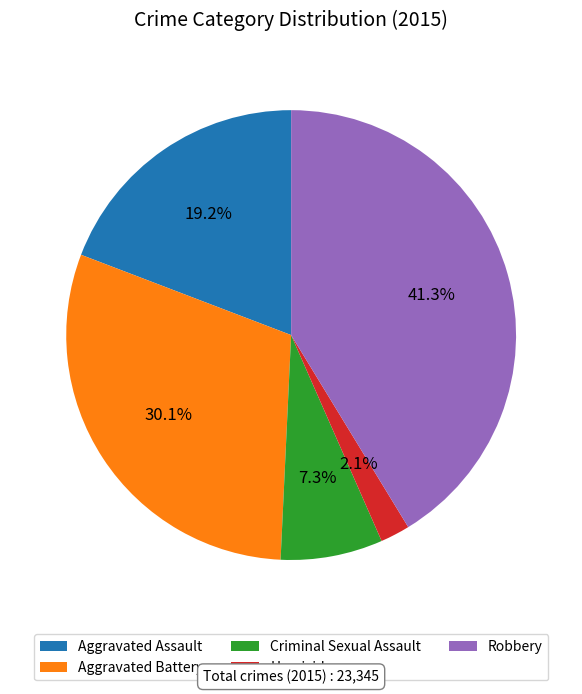

What percentage is the Aggravated Battery slice, to the nearest percent?

30%